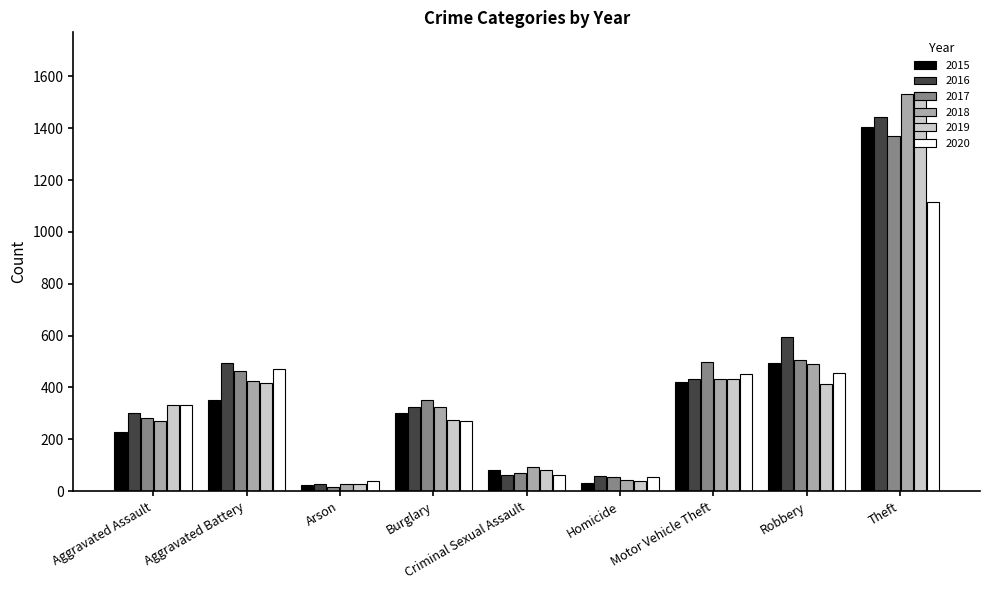

How many series are shown in this chart?

6